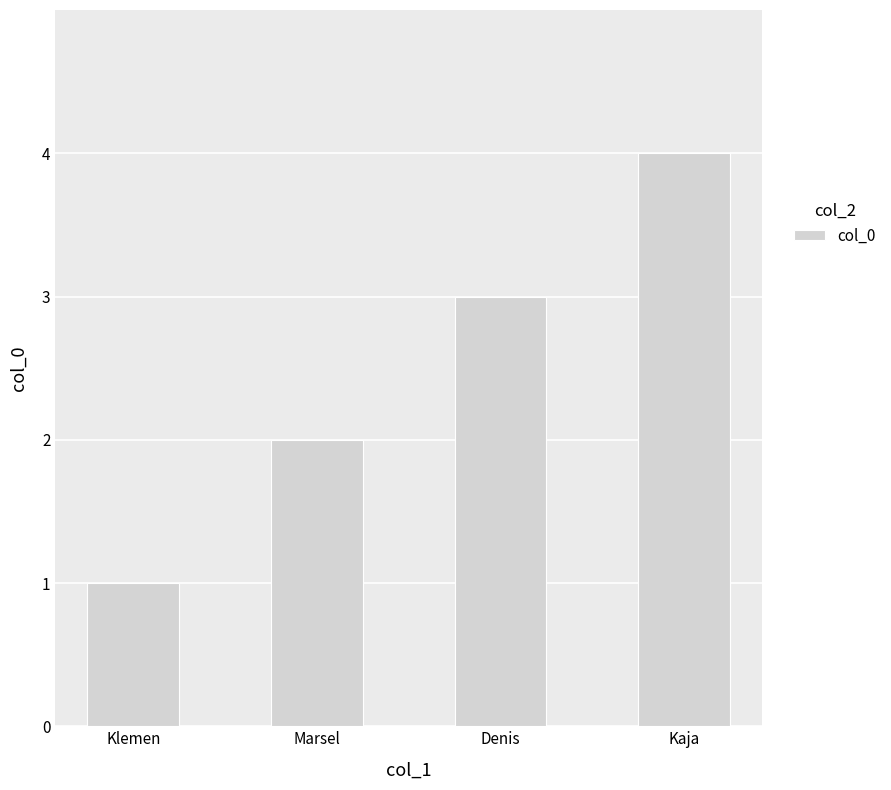

How many data points are less than 3?

2